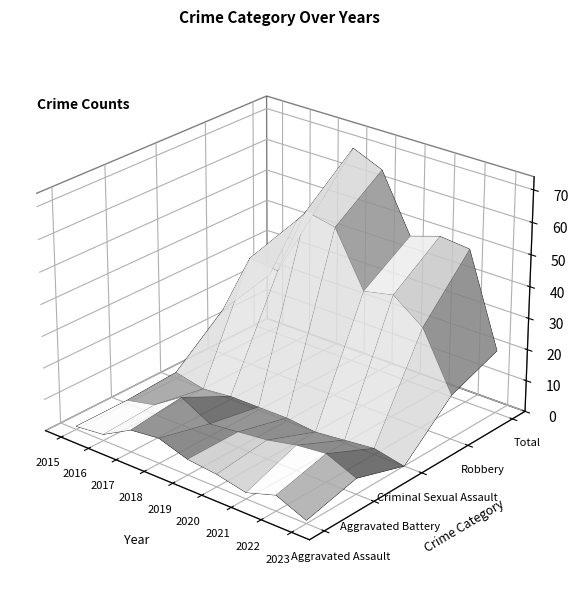

Reading left to right, extract all data points from this chart.

Aggravated Assault: 1	2	7	8	5	4	2	5	1
Aggravated Battery: 1	3	9	4	5	6	8	9	5
Criminal Sexual Assault: 2	0	1	1	1	0	1	2	0
Robbery: 15	35	34	56	54	37	39	32	14
Total: 19	40	51	69	65	47	50	49	20